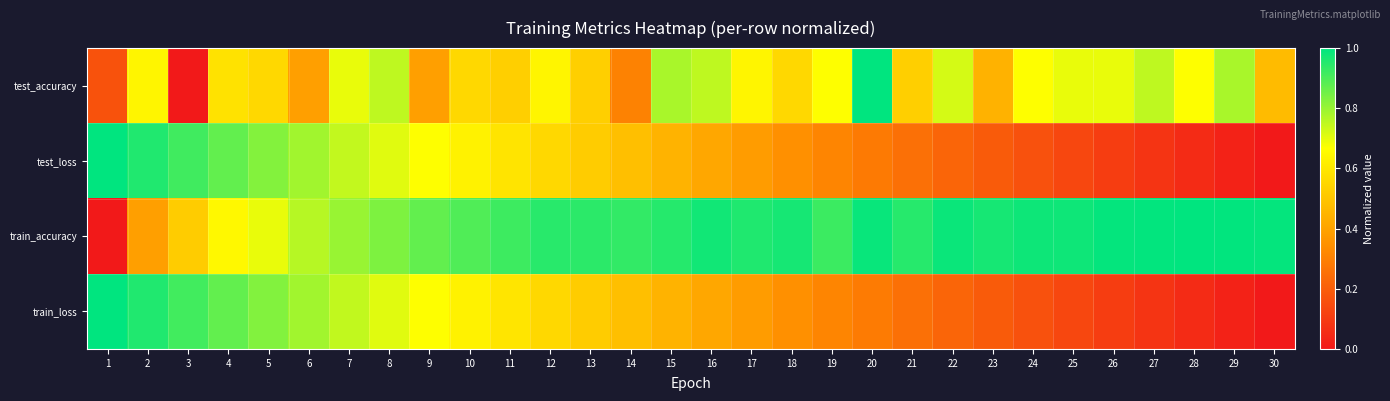

Rank the series at 13 from lowest to highest value.

test_loss, train_loss, test_accuracy, train_accuracy